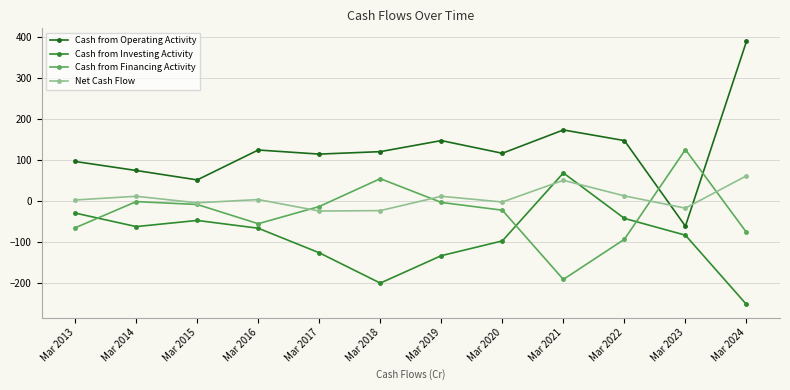

Where does the Net Cash Flow series first go above 4?

Mar 2014